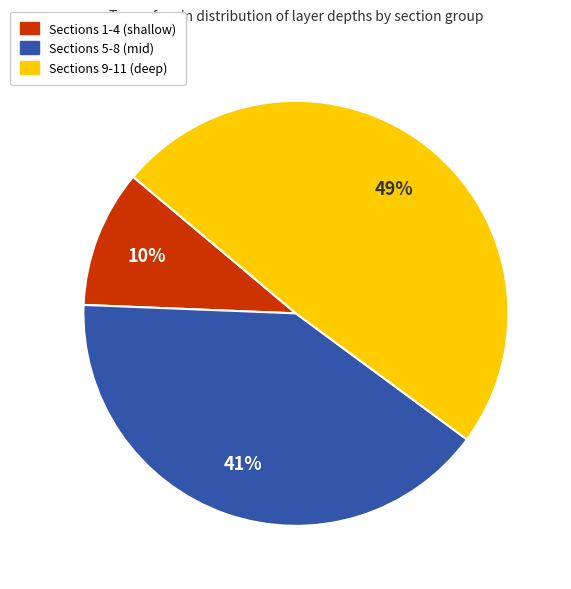

Rank the categories by value from lowest to highest.

Sections 1-4 (shallow), Sections 5-8 (mid), Sections 9-11 (deep)